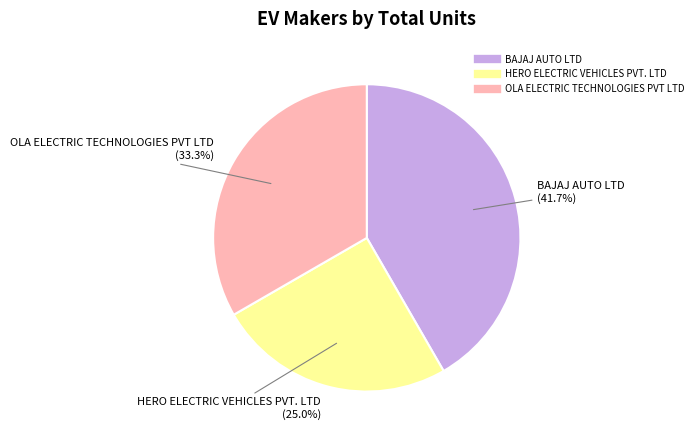

Do HERO ELECTRIC VEHICLES PVT. LTD and BAJAJ AUTO LTD together represent more than half of the pie?

Yes